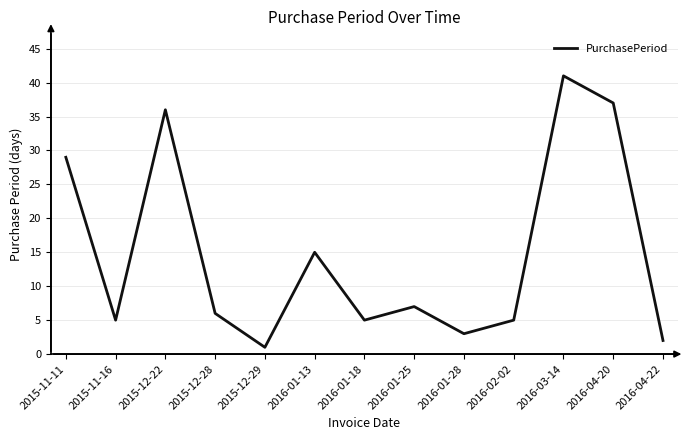

Which category has the lowest value across all series?

2015-12-29